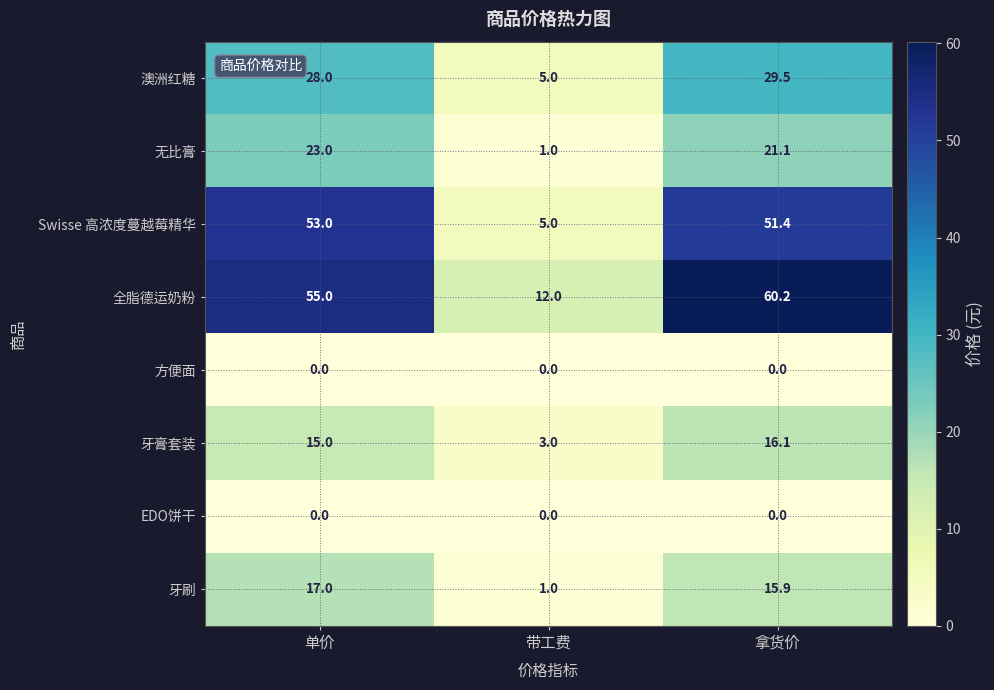

Between 带工费 and 拿货价, which series saw the biggest shift?

全脂德运奶粉